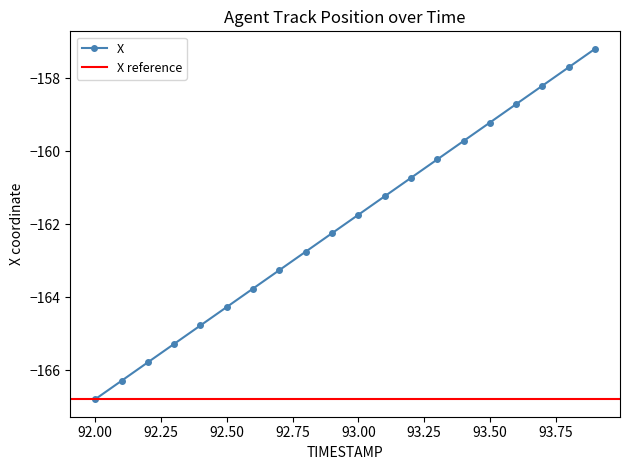

What is the label of the 9th point from the left?

92.8